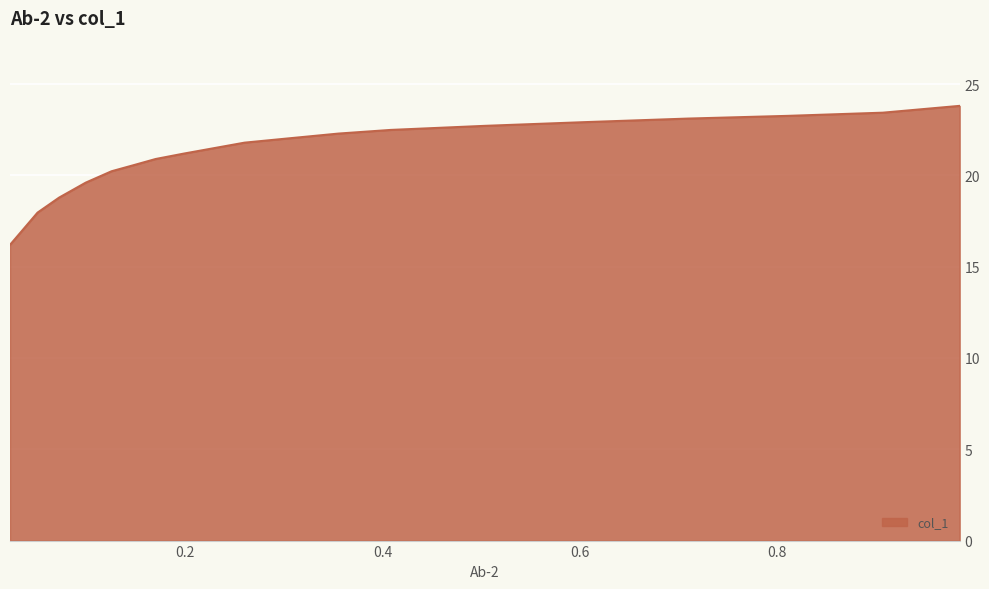

How many categories are shown in the chart?

18